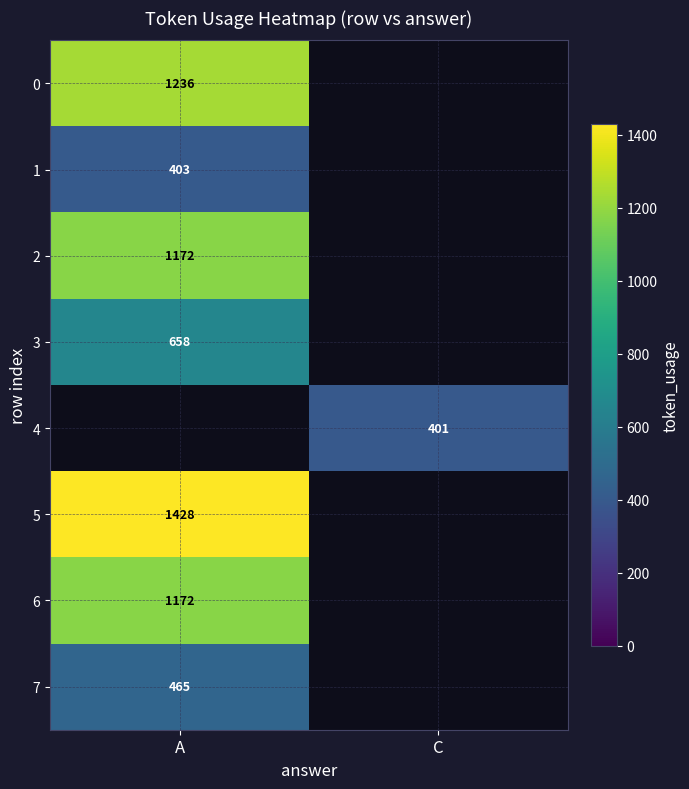

Is it true that 2 equals 1172 at A?

True